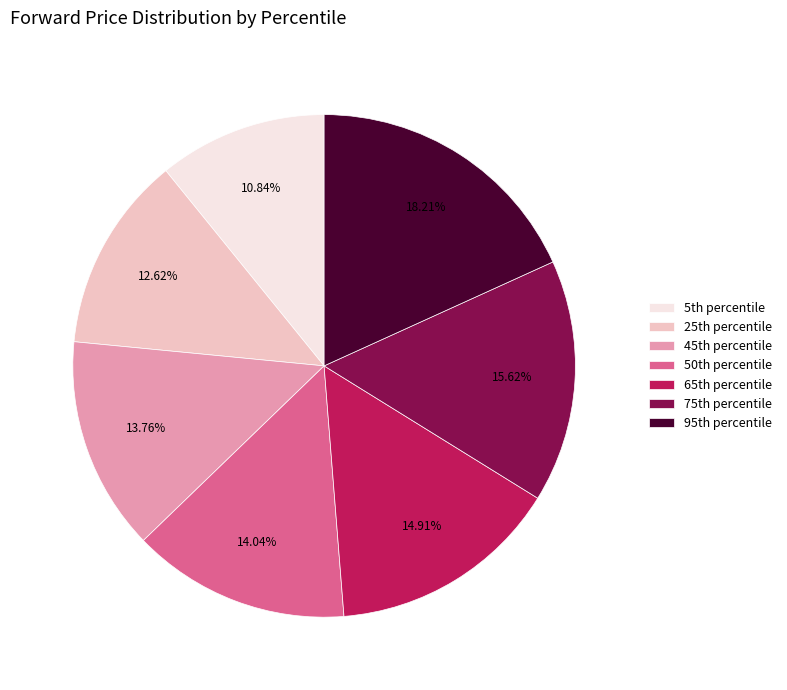

How many slices are in this pie chart?

7